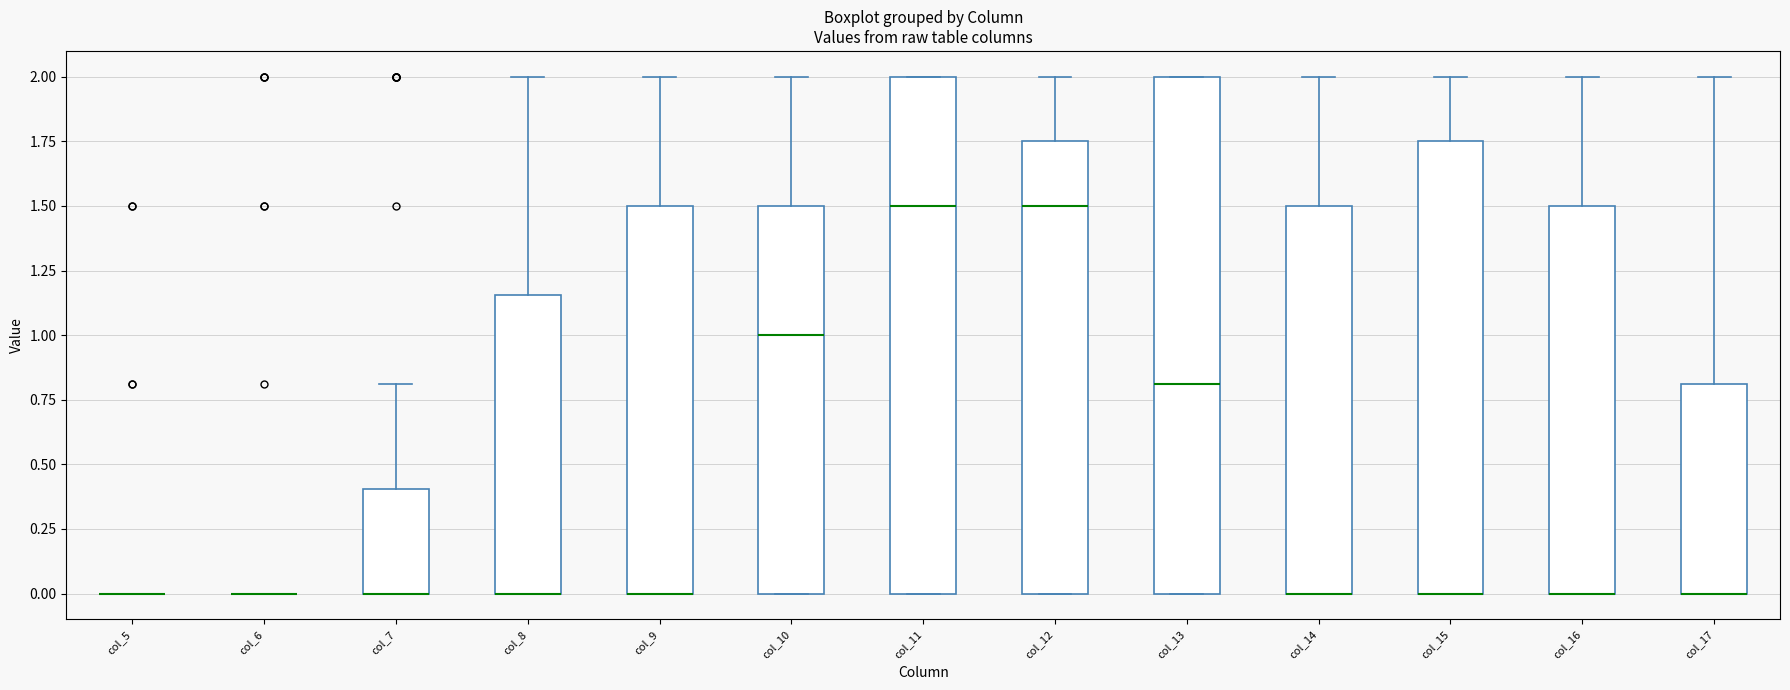

Reading left to right, read every box against the y-axis: the position of its median line, the range the box covers, and the ends of its whiskers. The values are not printed on the chart, so give them approximately, as read against the axis.

col_5: box collapsed to a line at 0.00, whiskers 0.00 to 0.00
col_6: box collapsed to a line at 0.00, whiskers 0.00 to 0.00
col_7: median 0.00 (drawn on the box's lower edge), box 0.00 to 0.40, whiskers 0.00 to 0.80
col_8: median 0.00 (drawn on the box's lower edge), box 0.00 to 1.15, whiskers 0.00 to 2.00
col_9: median 0.00 (drawn on the box's lower edge), box 0.00 to 1.50, whiskers 0.00 to 2.00
col_10: median 1.00, box 0.00 to 1.50, whiskers 0.00 to 2.00
col_11: median 1.50, box 0.00 to 2.00, whiskers 0.00 to 2.00
col_12: median 1.50, box 0.00 to 1.75, whiskers 0.00 to 2.00
col_13: median 0.80, box 0.00 to 2.00, whiskers 0.00 to 2.00
col_14: median 0.00 (drawn on the box's lower edge), box 0.00 to 1.50, whiskers 0.00 to 2.00
col_15: median 0.00 (drawn on the box's lower edge), box 0.00 to 1.75, whiskers 0.00 to 2.00
col_16: median 0.00 (drawn on the box's lower edge), box 0.00 to 1.50, whiskers 0.00 to 2.00
col_17: median 0.00 (drawn on the box's lower edge), box 0.00 to 0.80, whiskers 0.00 to 2.00